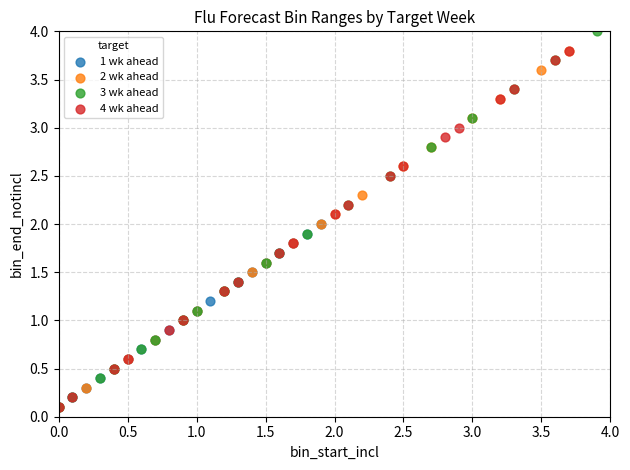

Which series has the widest spread of Y values?

3 wk ahead